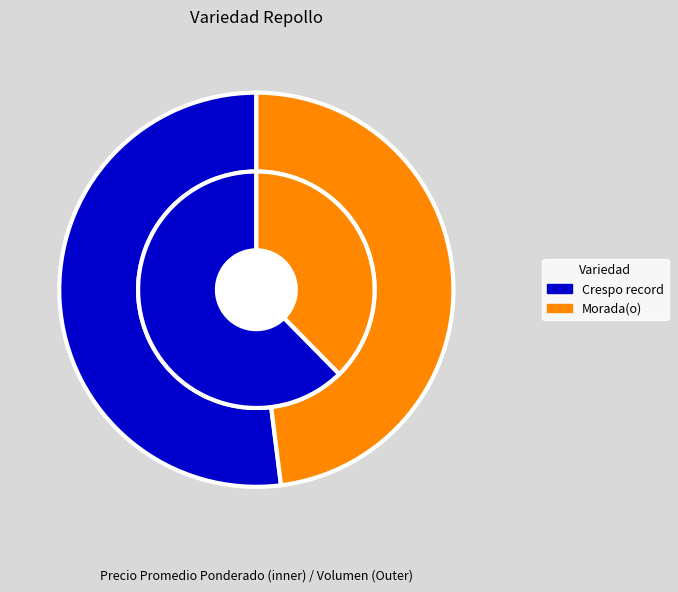

What portion of the pie excludes Morada(o)?

53.8%